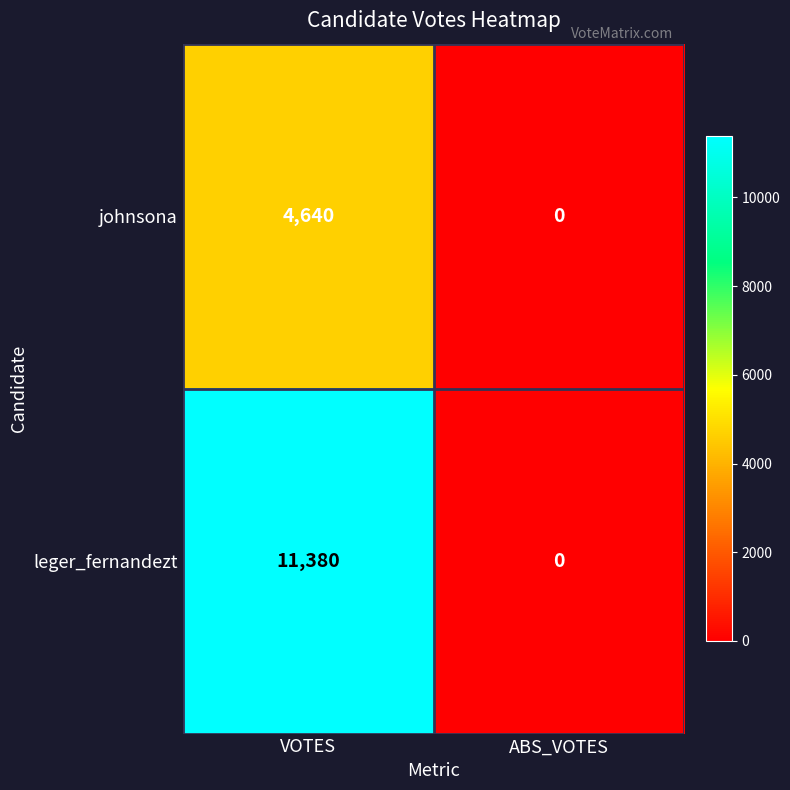

Which series changed the most between VOTES and ABS_VOTES?

leger_fernandezt